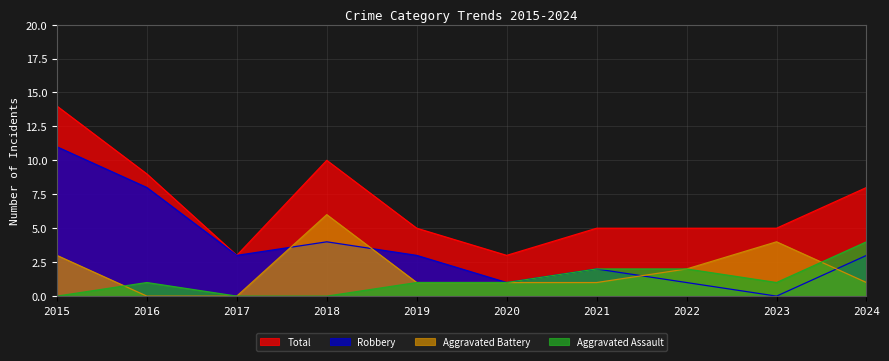

Rank the series by their maximum value, from highest to lowest.

Total, Robbery, Aggravated Battery, Aggravated Assault